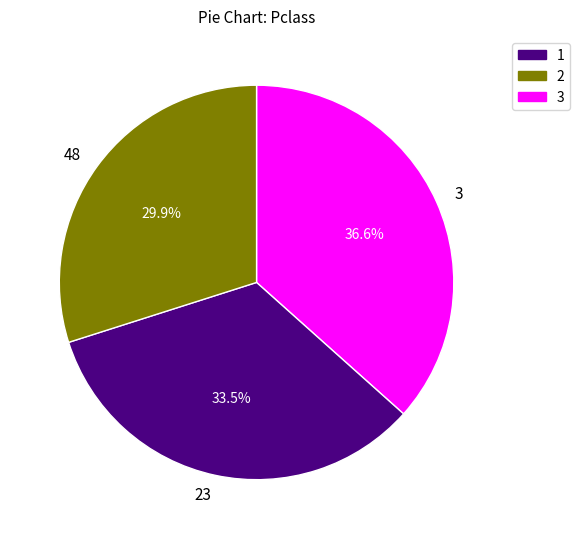

What is the largest slice in the pie chart?

3